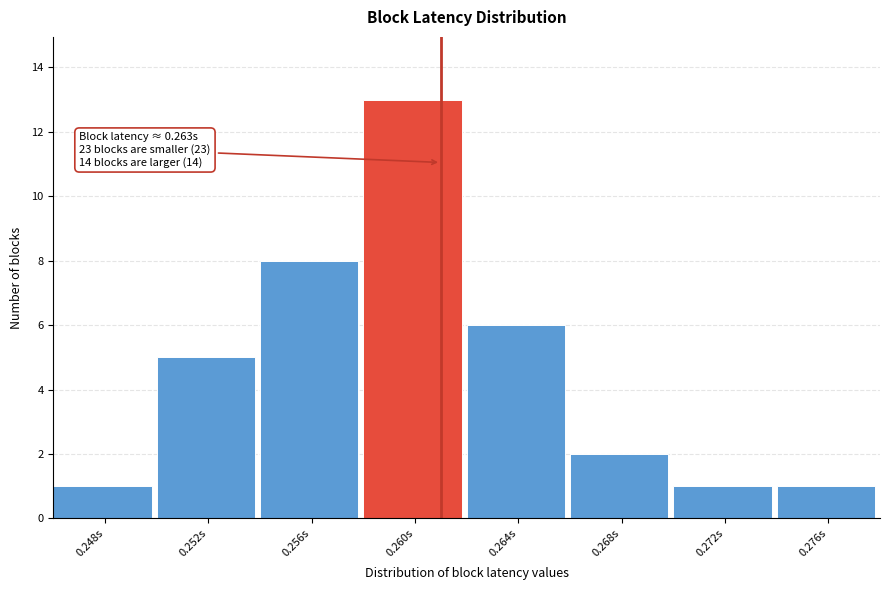

Reading right to left, extract all data points from this chart.

0.276s=1	0.272s=1	0.268s=2	0.264s=6	0.260s=13	0.256s=8	0.252s=5	0.248s=1